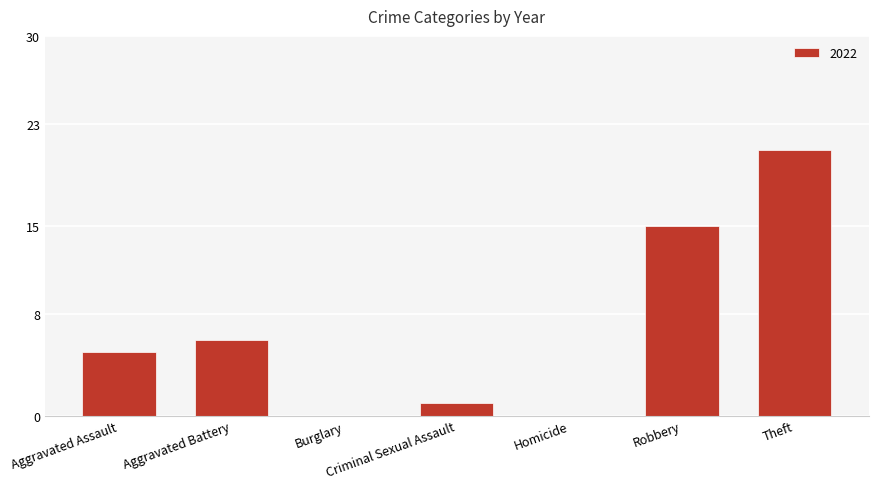

What is the sum of the values at Homicide and Aggravated Battery?

6